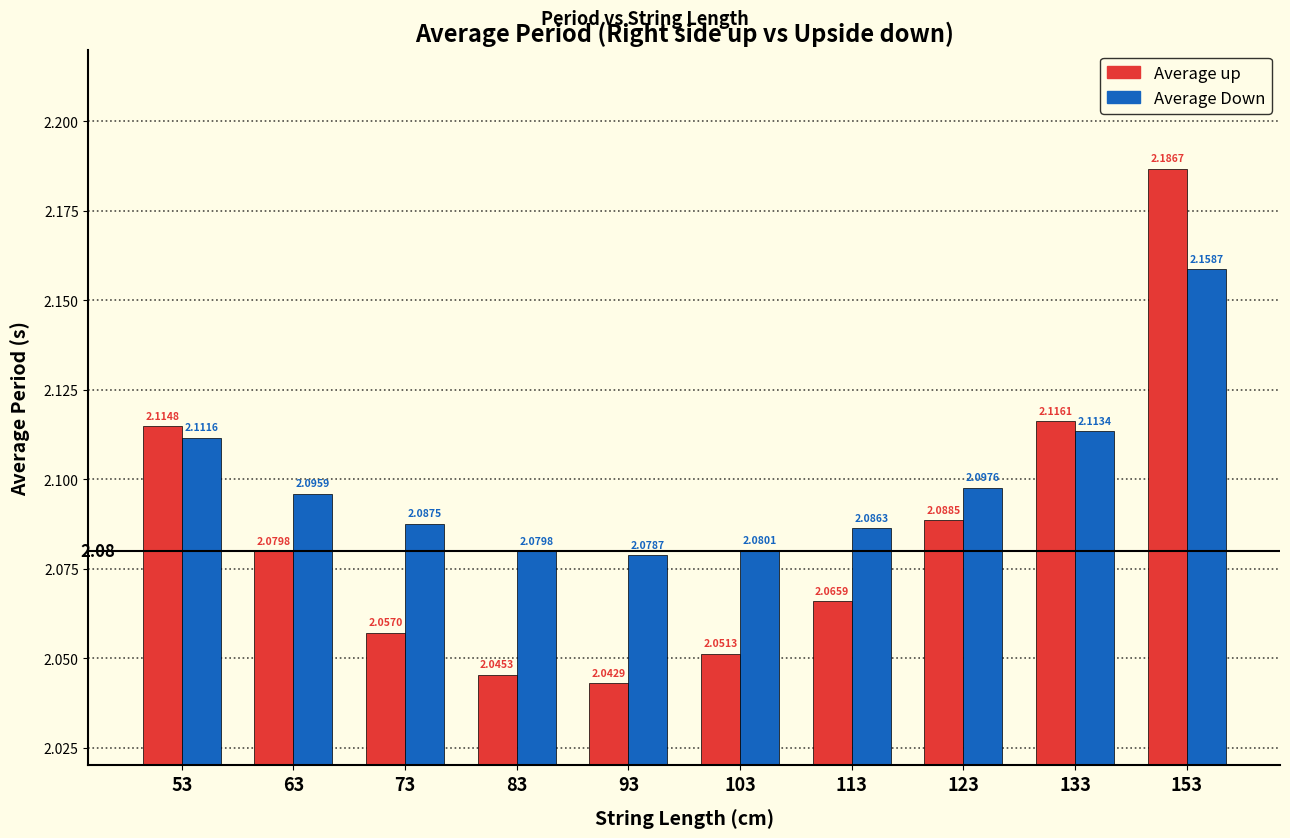

List the series in order of their peak value, lowest first.

Average Down, Average up